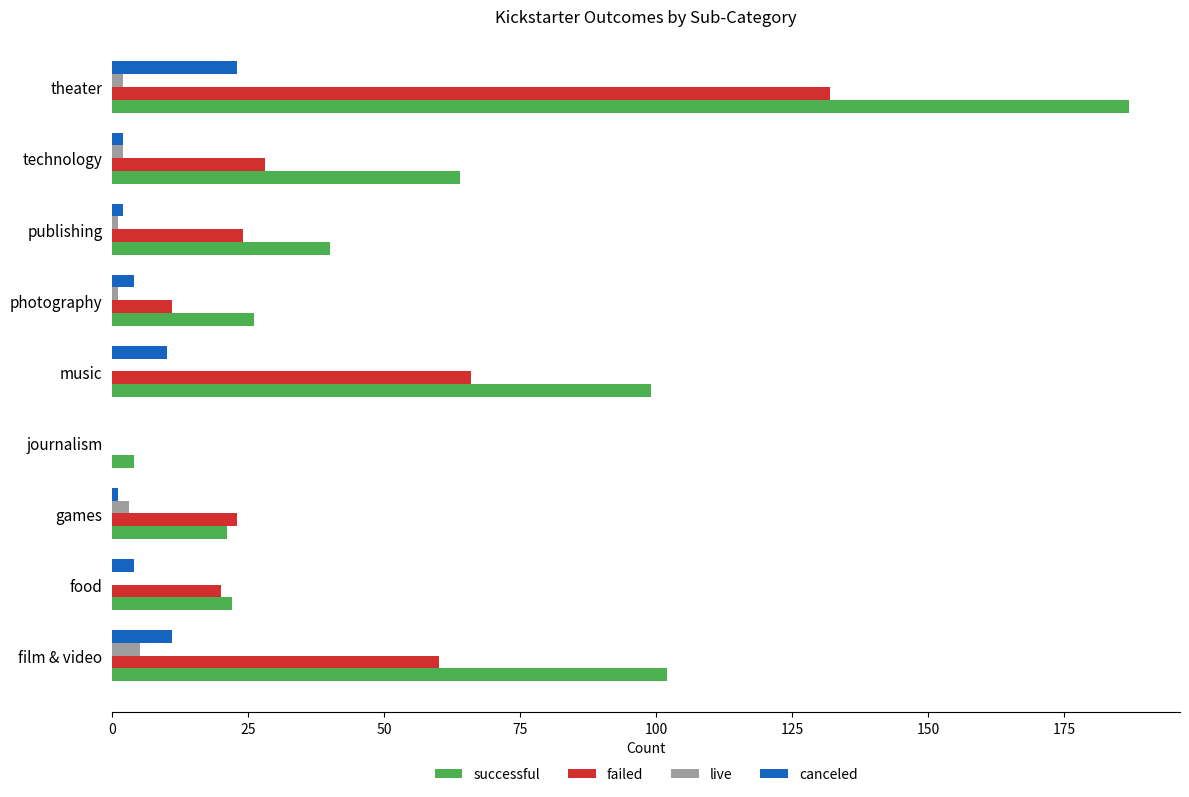

Which series has the largest total across all categories?

successful